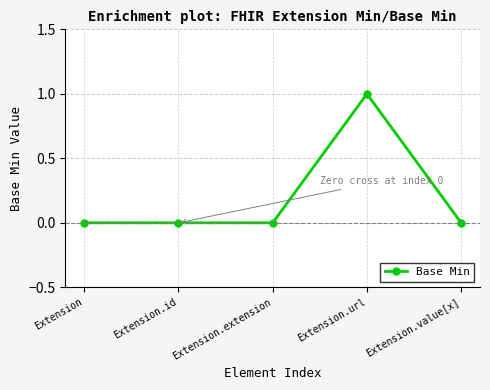

Which label corresponds to the largest value in the chart?

Extension.url